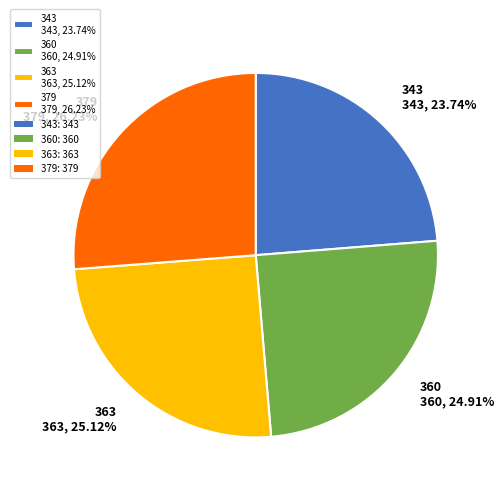

The 379 slice represents 21% of the pie. True or false?

False